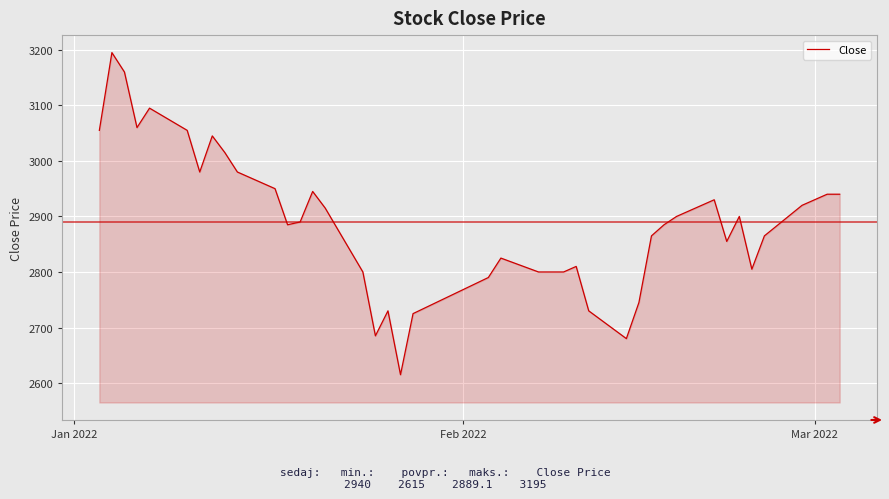

What is the difference between the maximum and minimum values?

580